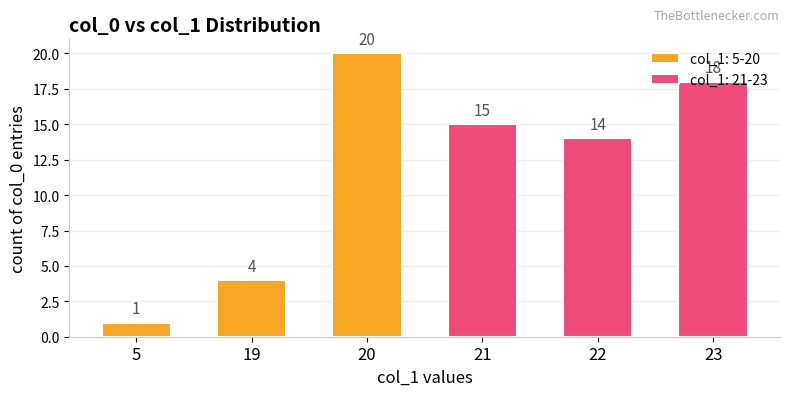

What is the sum of the values at 23 and 19?

22